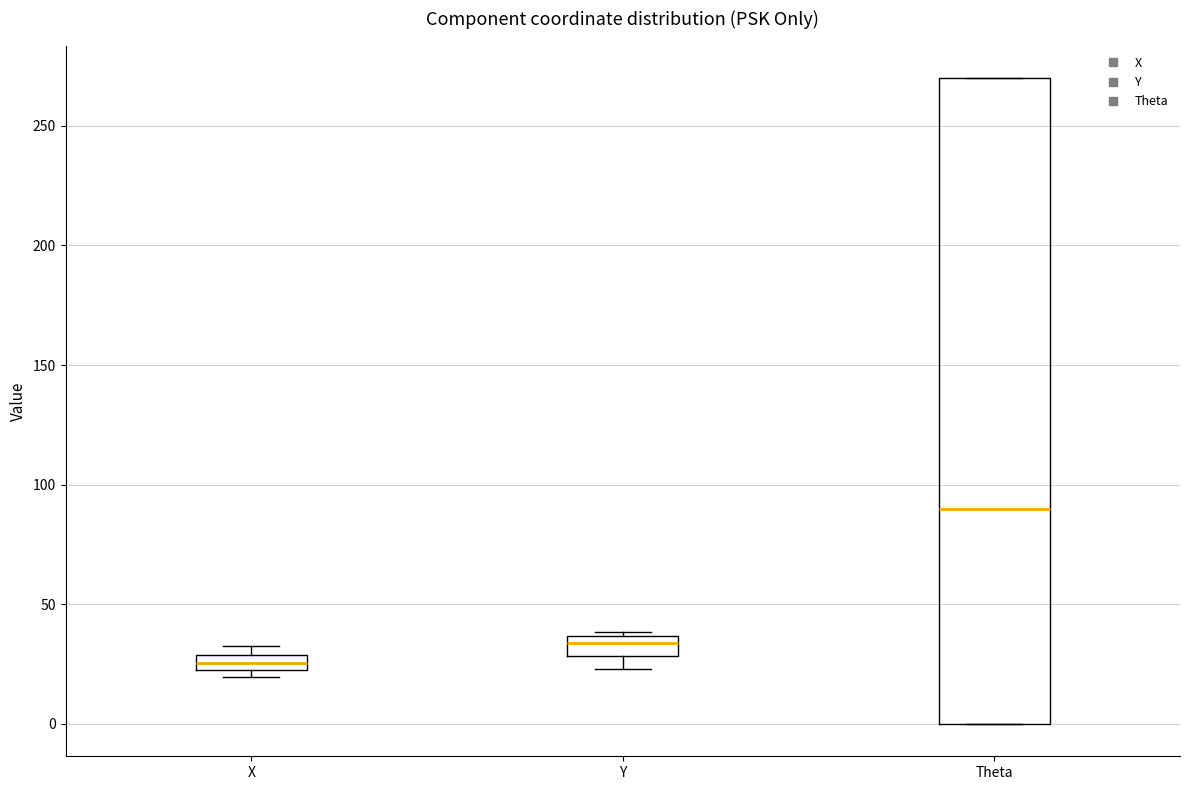

Where does the median line of the box for Theta sit on the y-axis? The values are not printed on the chart, so give them approximately, as read against the axis.

90